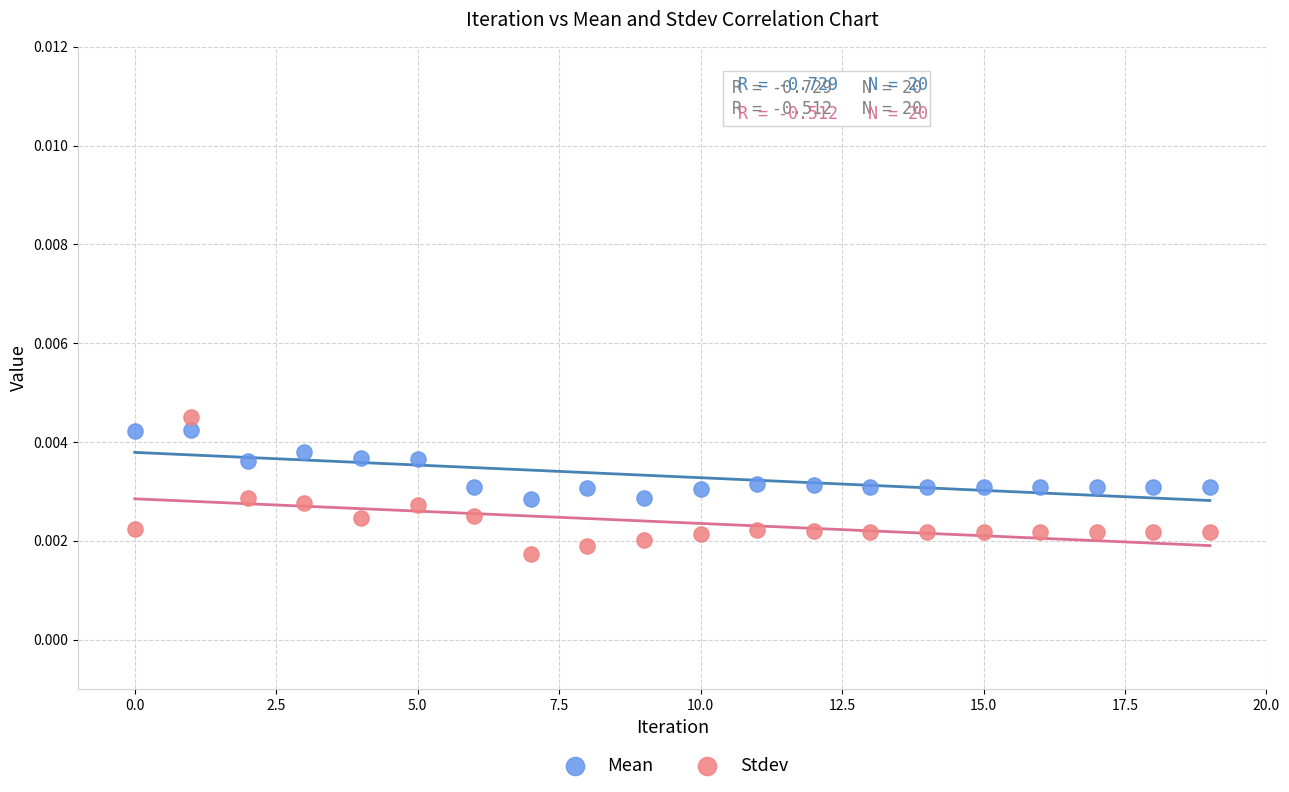

Which series reaches the minimum Y coordinate?

Stdev